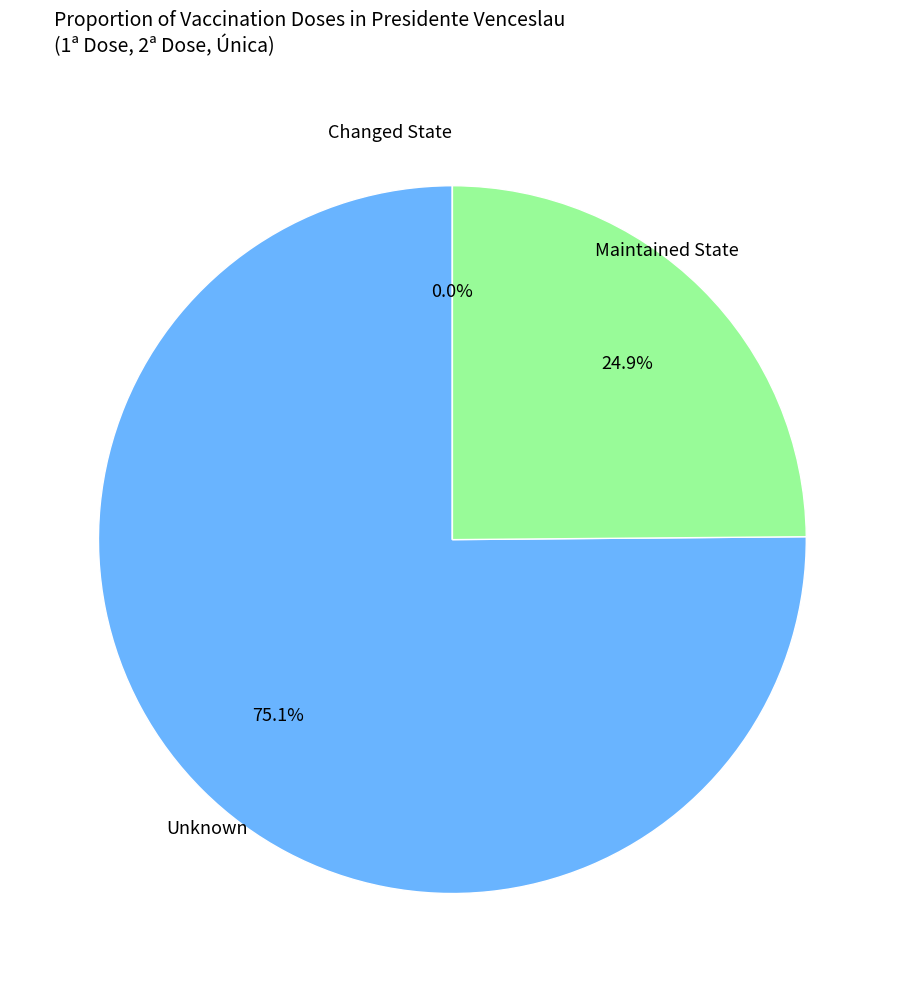

What portion of the pie excludes Total 1ª Dose?

24.9%